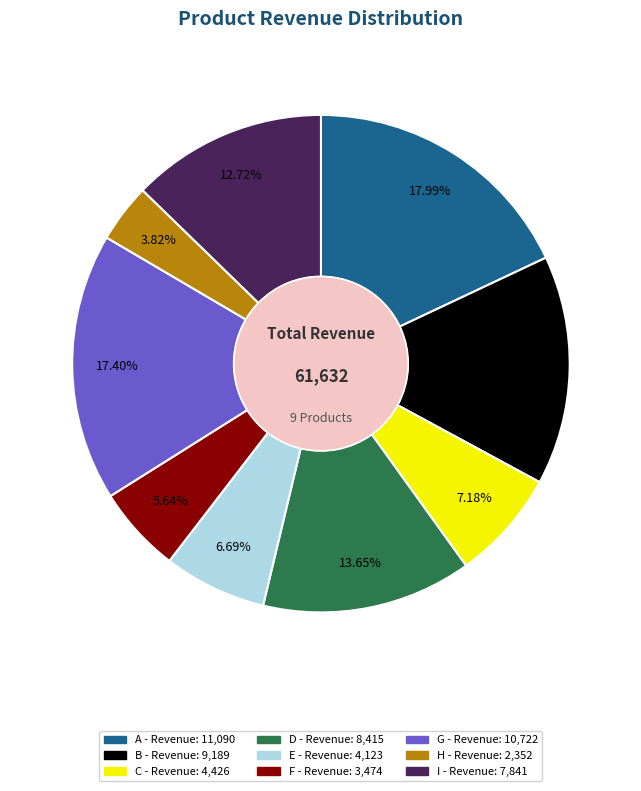

Count the number of slices in the pie.

9